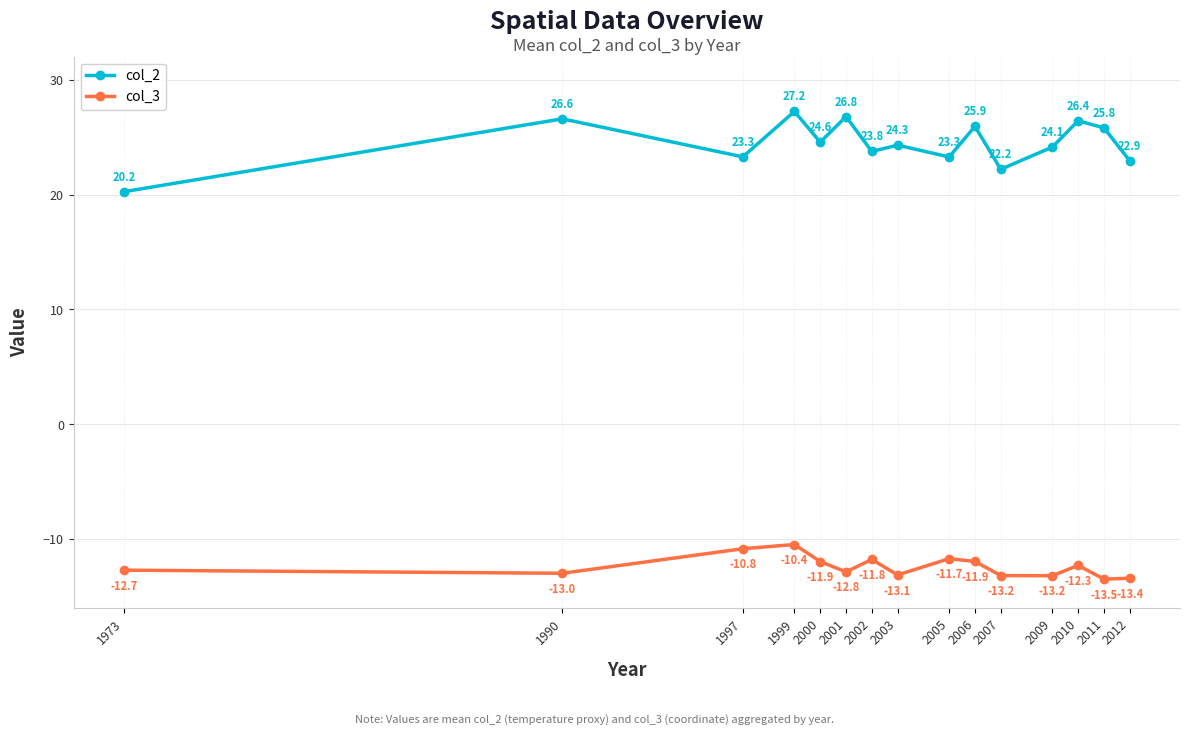

What is the total value across all series at 2010?

14.1